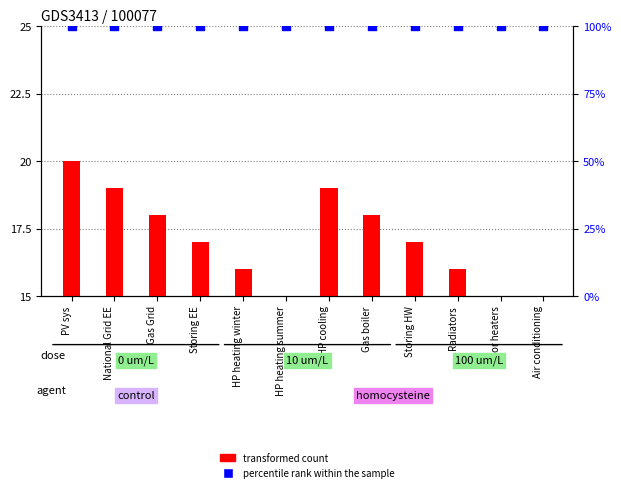

At how many categories does at least one series exceed 74?

12